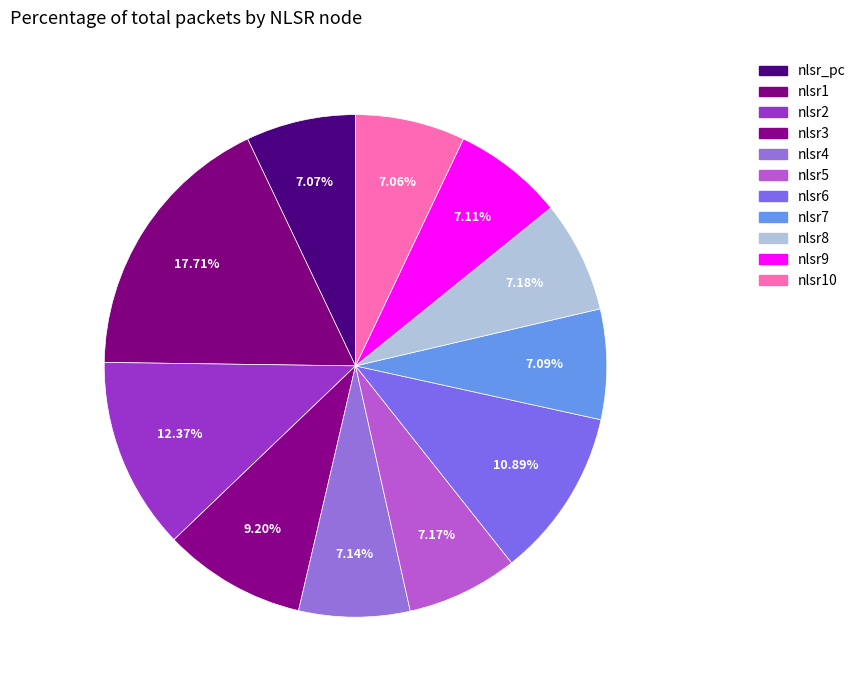

How many segments does this pie chart have?

11